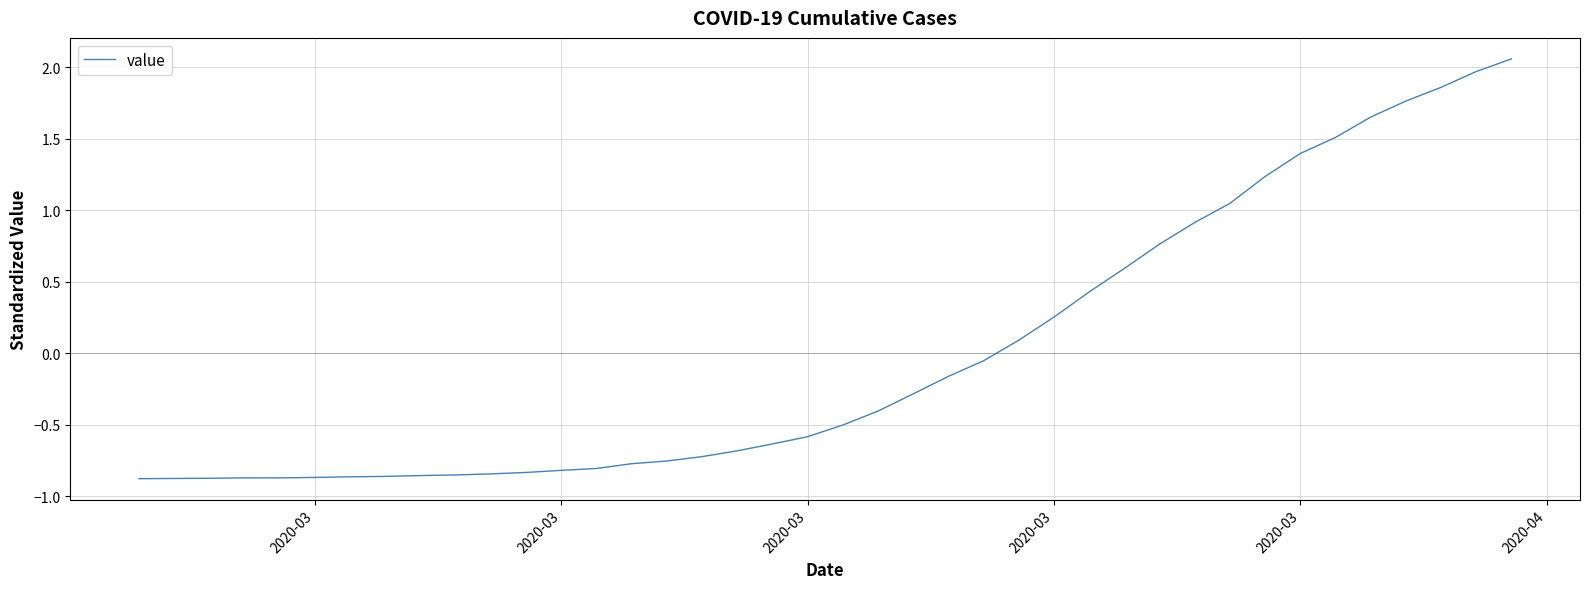

How many values are below zero?

25